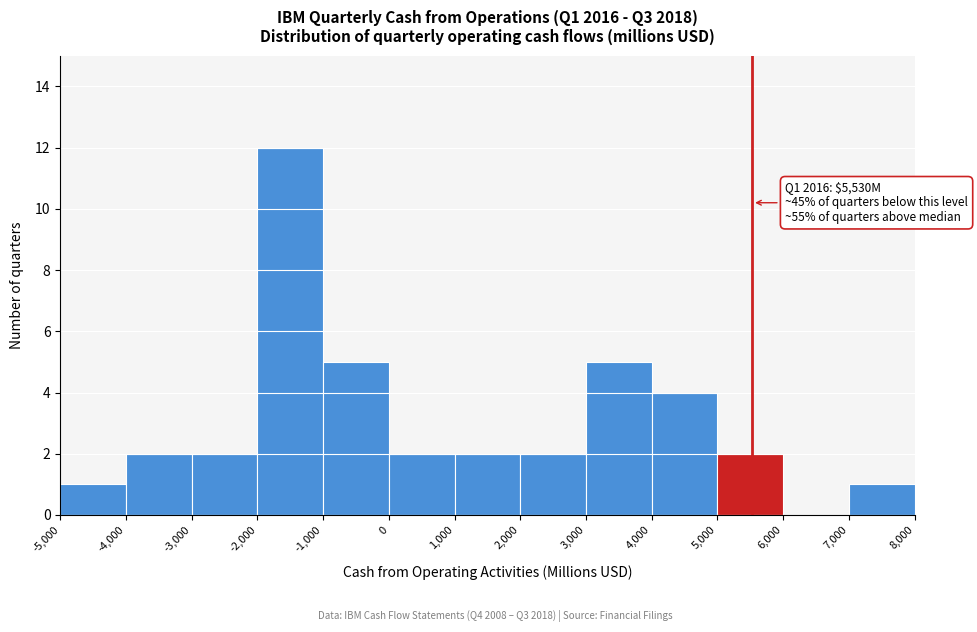

Which range on the x-axis has the tallest bar?

-2,000 to -1,000